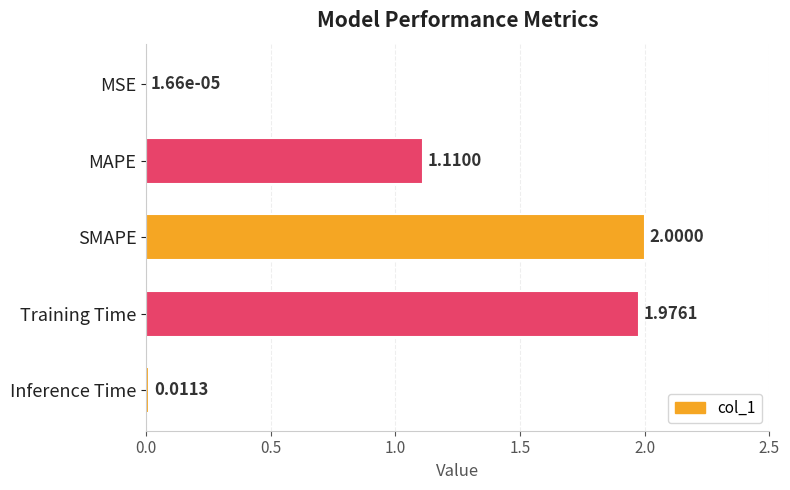

What is the sum of all values?

5.1